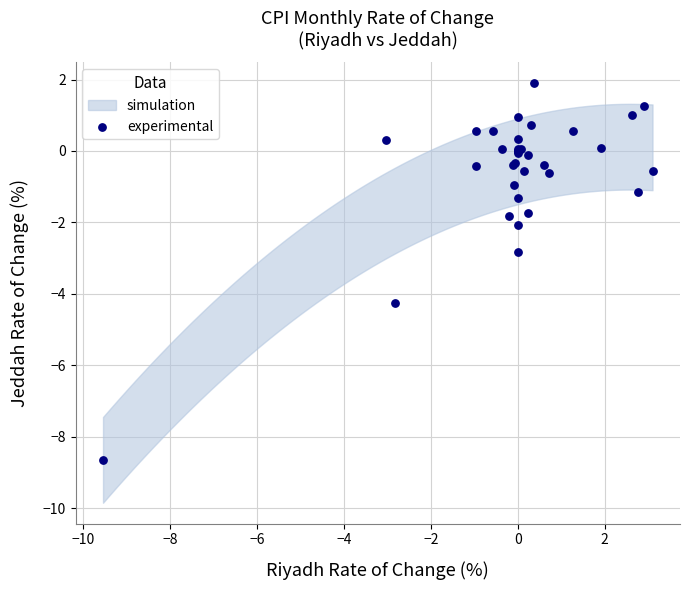

What Y value in the scatter plot is closest to -3?

-2.8